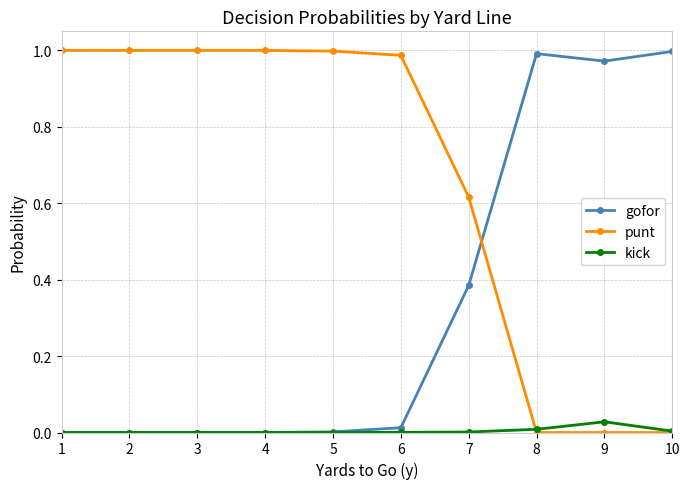

List the series in order of their overall mean, lowest first.

kick, gofor, punt